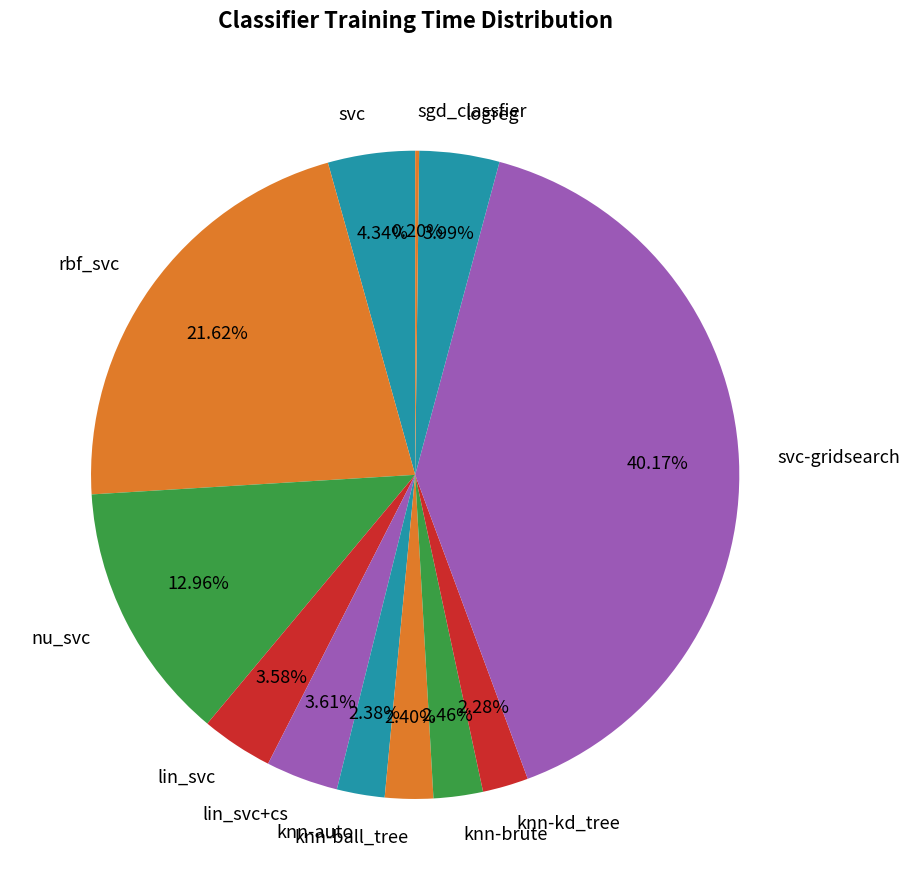

Does knn-auto represent more than half of the total?

No